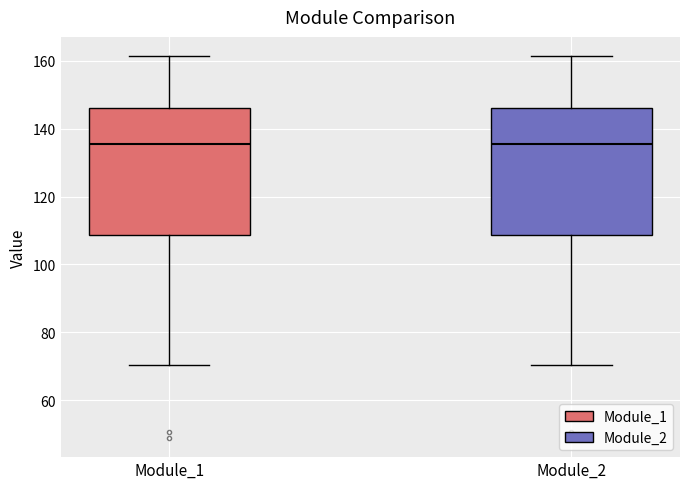

Reading left to right, read every box against the y-axis: the position of its median line, the range the box covers, and the ends of its whiskers. The values are not printed on the chart, so give them approximately, as read against the axis.

Module_1: median 136, box 108 to 146, whiskers 70 to 162
Module_2: median 136, box 108 to 146, whiskers 70 to 162